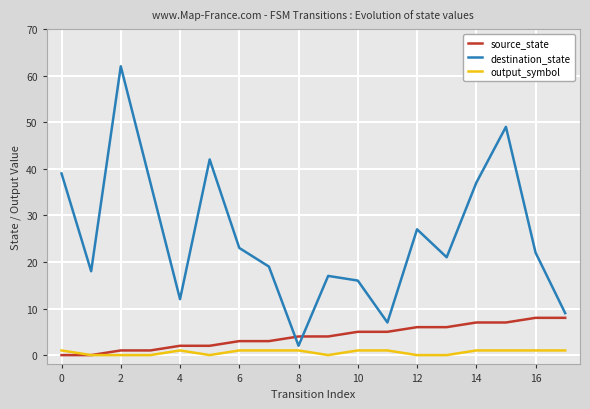

Which series has the largest range (max minus min)?

destination_state